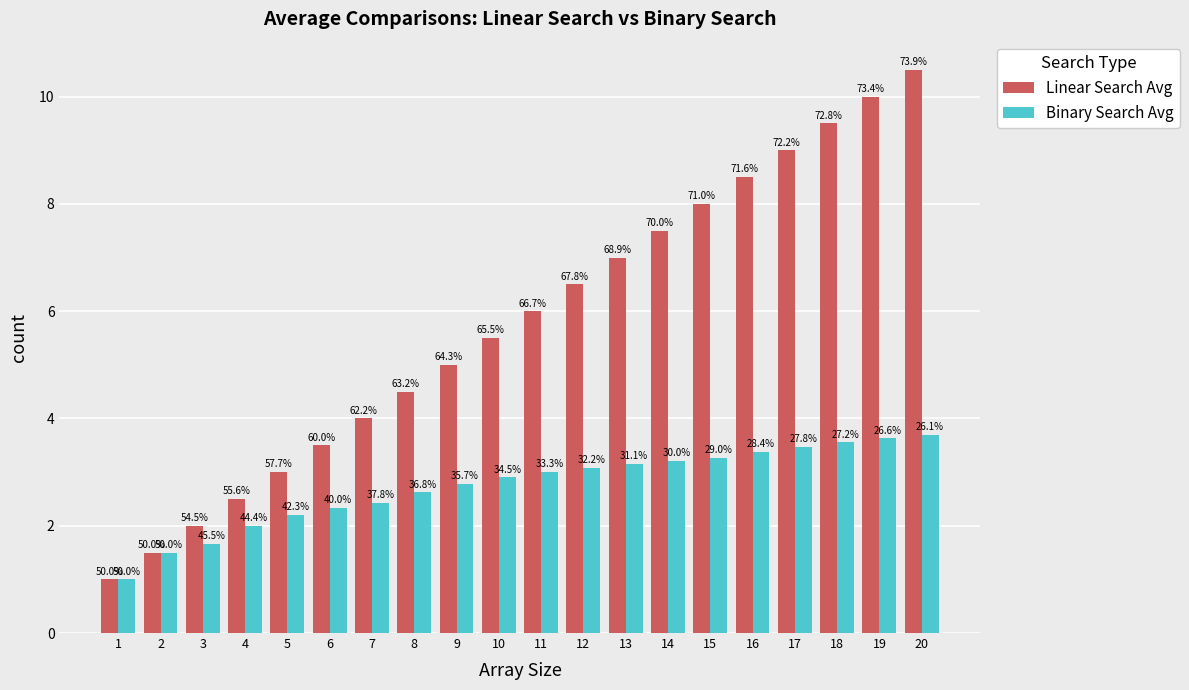

What are all the series names shown in the legend?

Linear Search Avg, Binary Search Avg